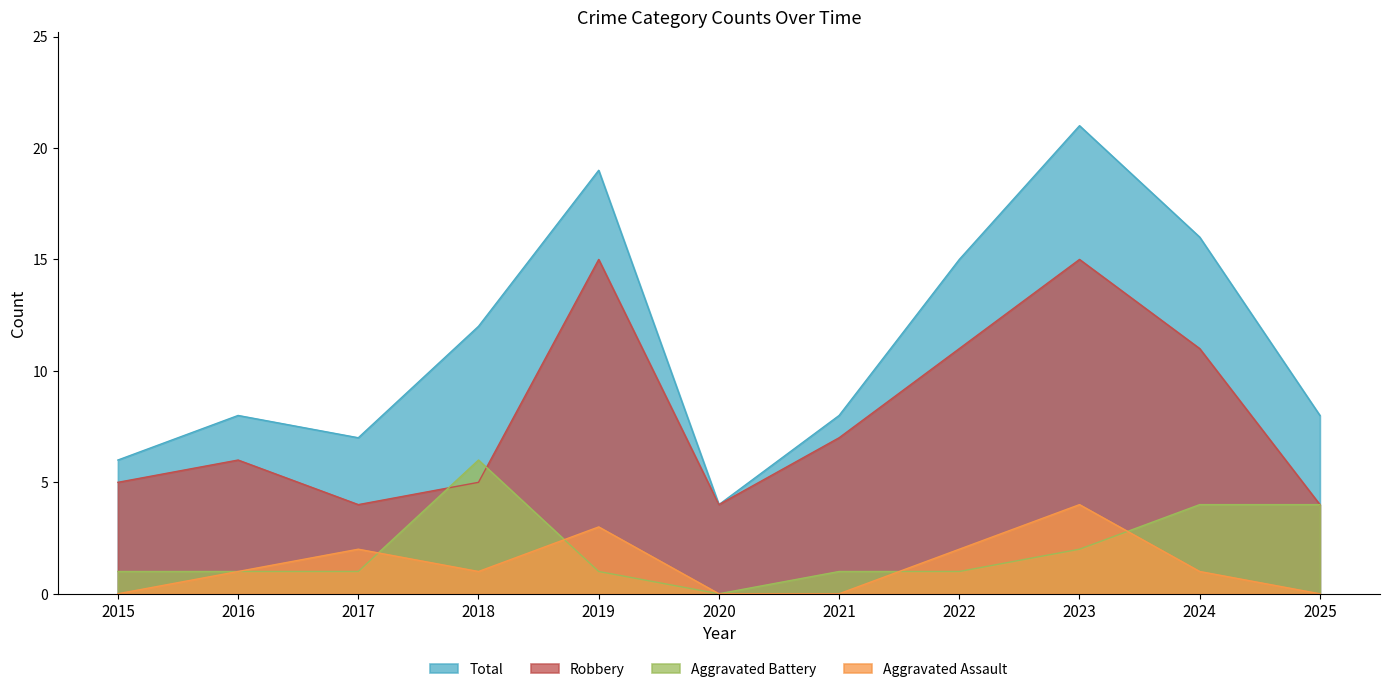

Rank the series at 2019 from highest to lowest value.

Total, Robbery, Aggravated Assault, Aggravated Battery